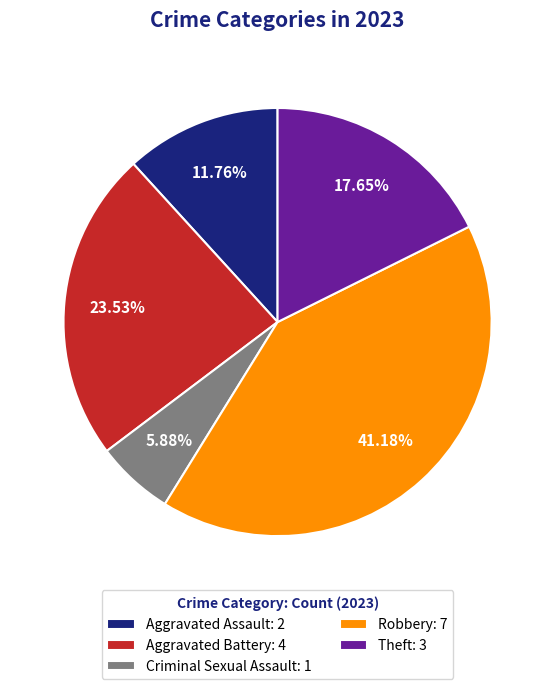

Rank the categories by value from highest to lowest.

Robbery: 7, Aggravated Battery: 4, Theft: 3, Aggravated Assault: 2, Criminal Sexual Assault: 1